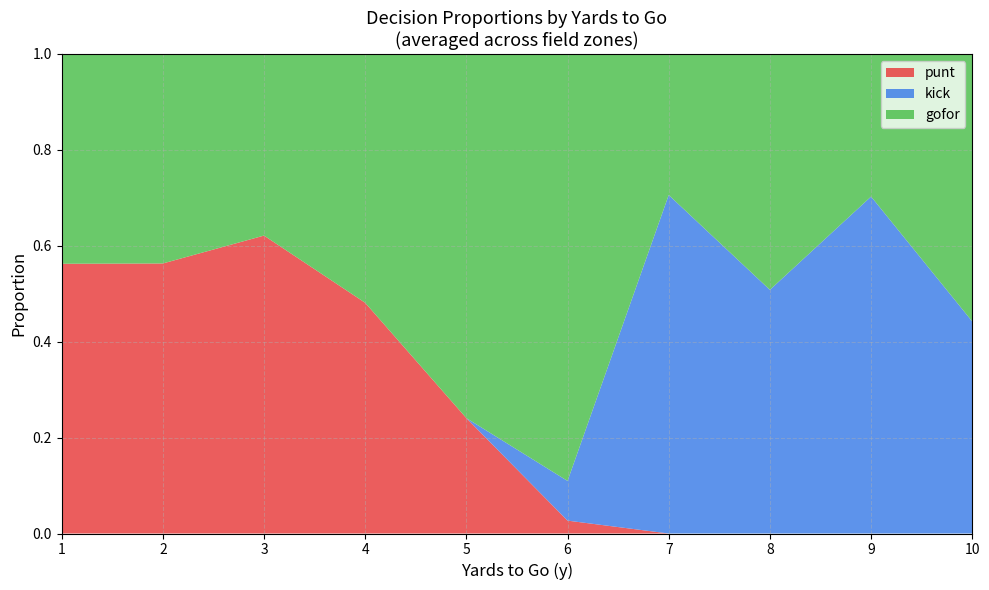

What is the total value across all series at 9?

1.0